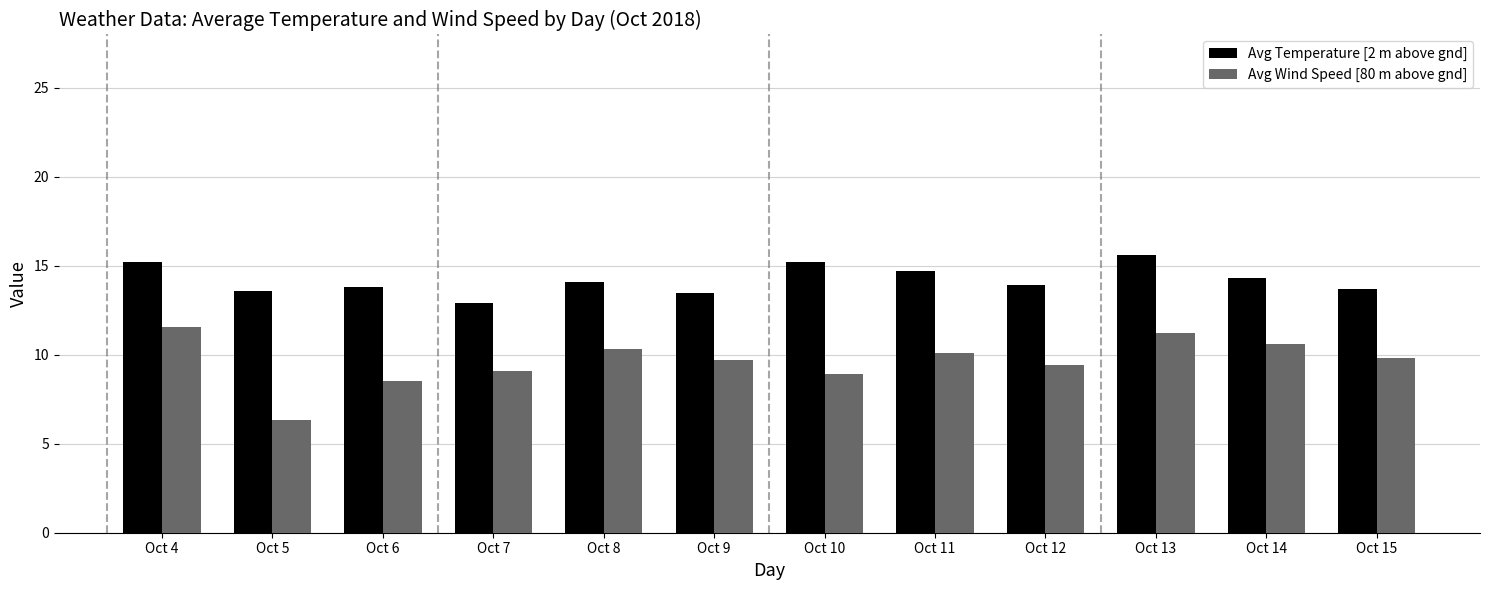

Between Oct 10 and Oct 15, which series saw the biggest shift?

Avg Temperature [2 m above gnd]